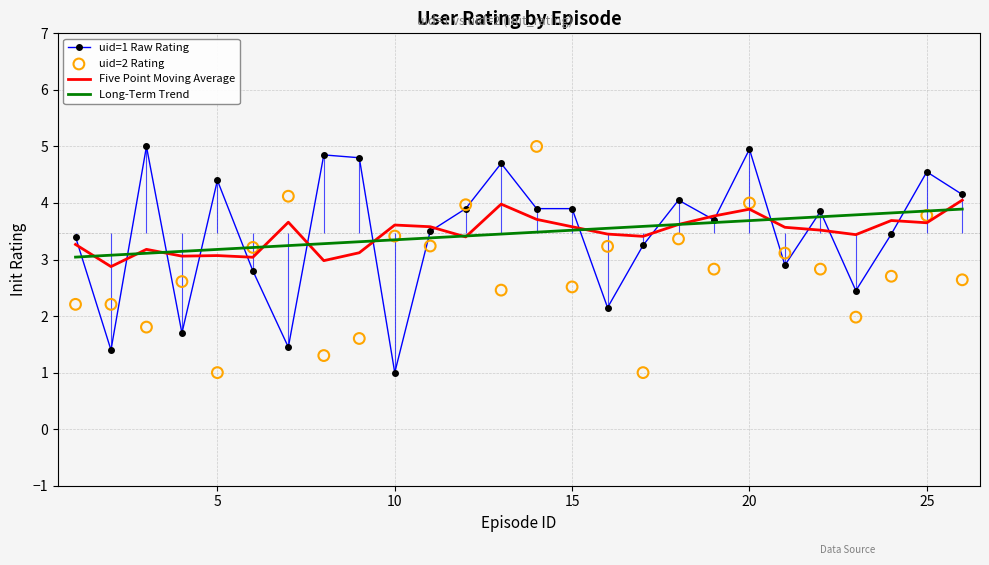

What is the lowest value of the Long-Term Trend series?

3.0